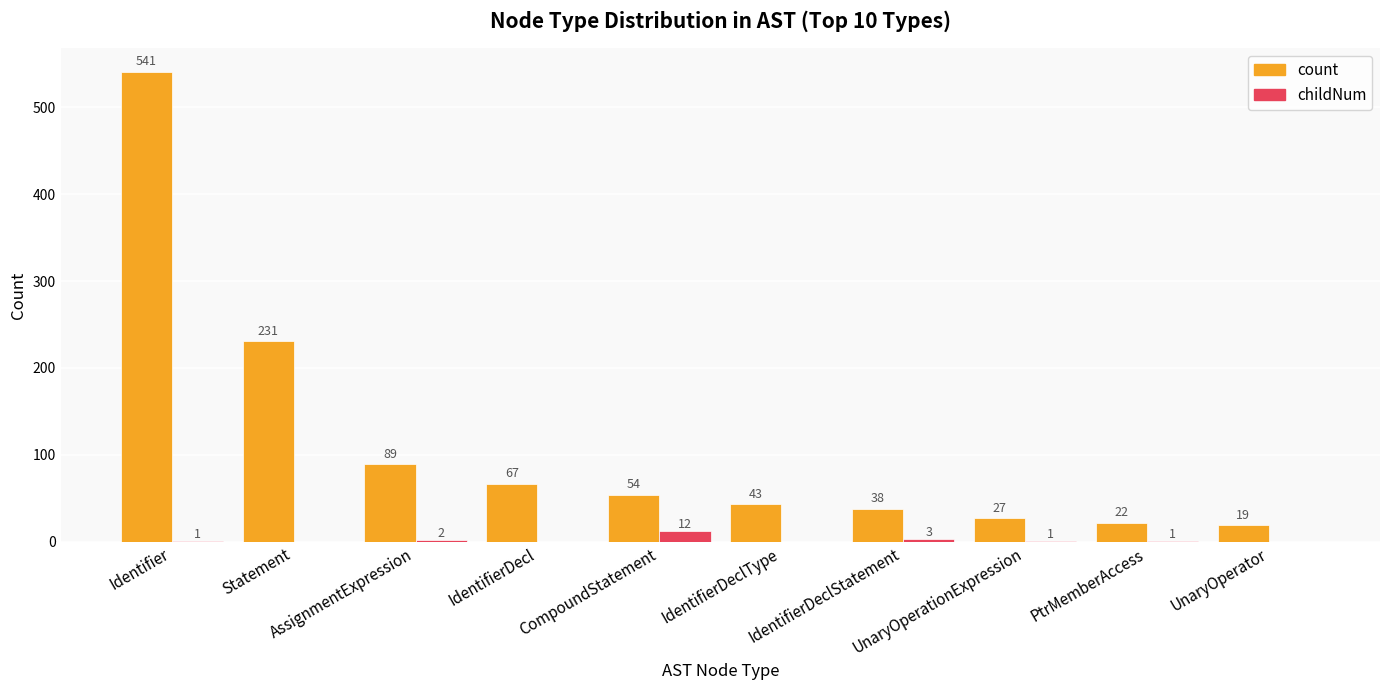

How many categories are shown in the chart?

10